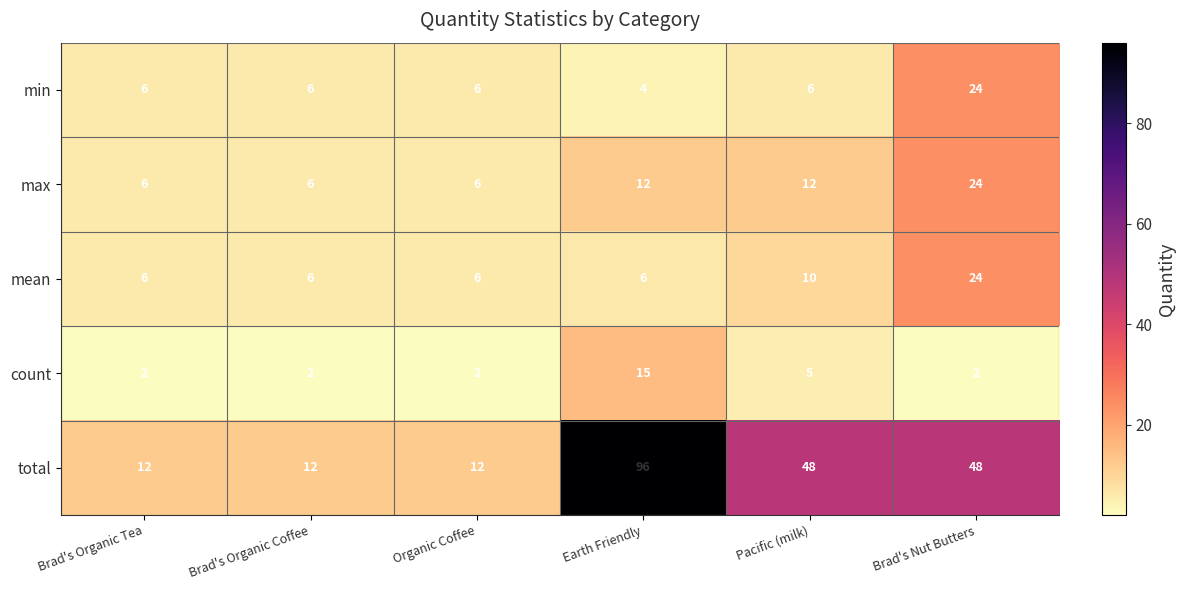

Count the number of categories in the chart.

6